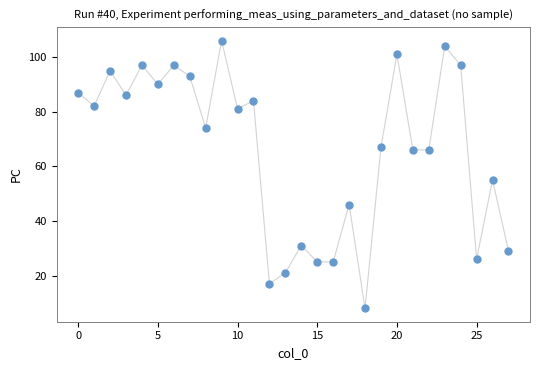

What Y value in the scatter plot is closest to 57?

55